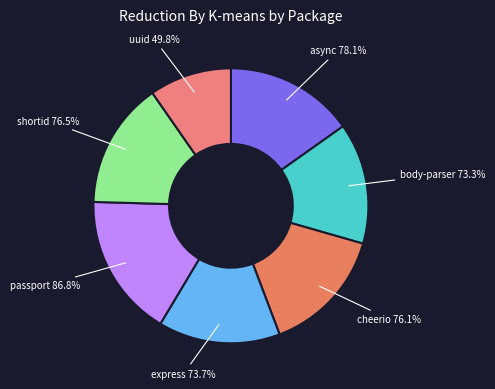

Is cheerio the majority of the pie?

No